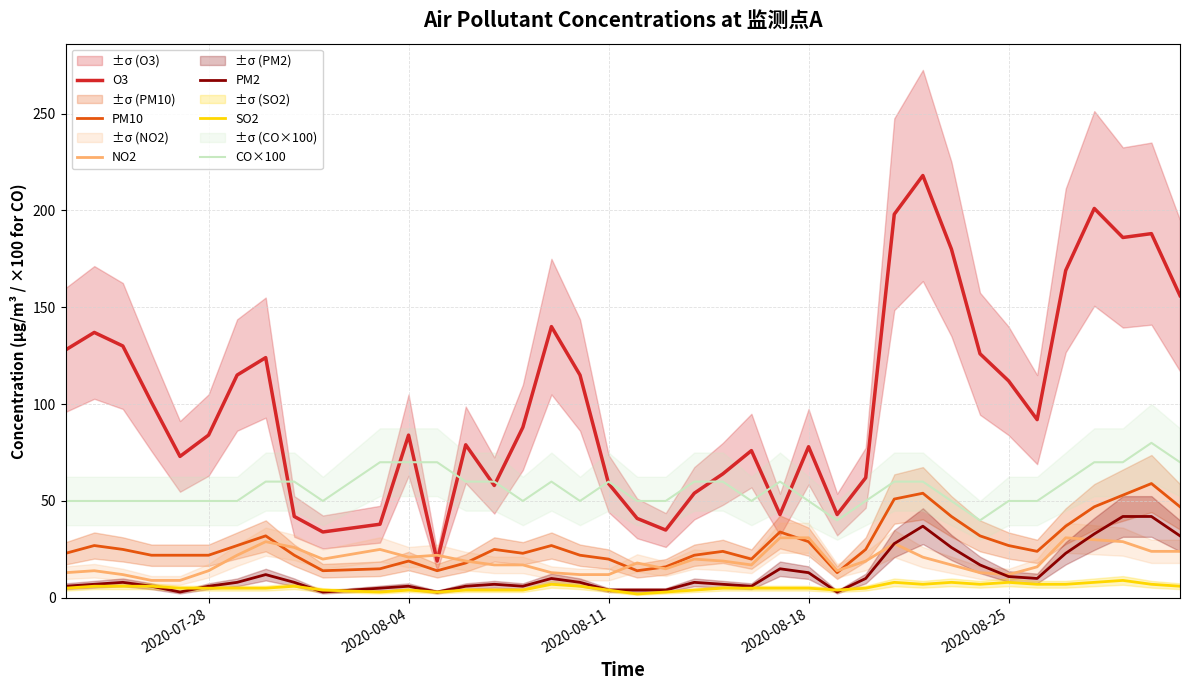

How many distinct data groups are displayed?

6